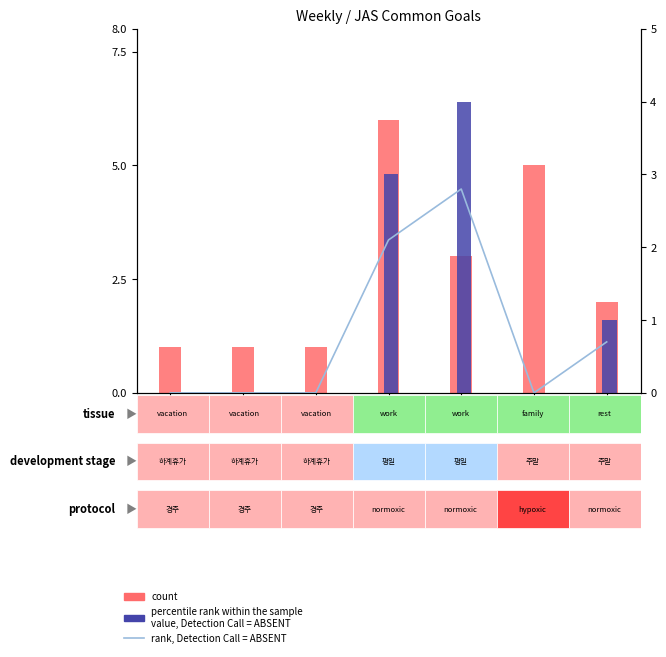

Count the number of data series in this chart.

3